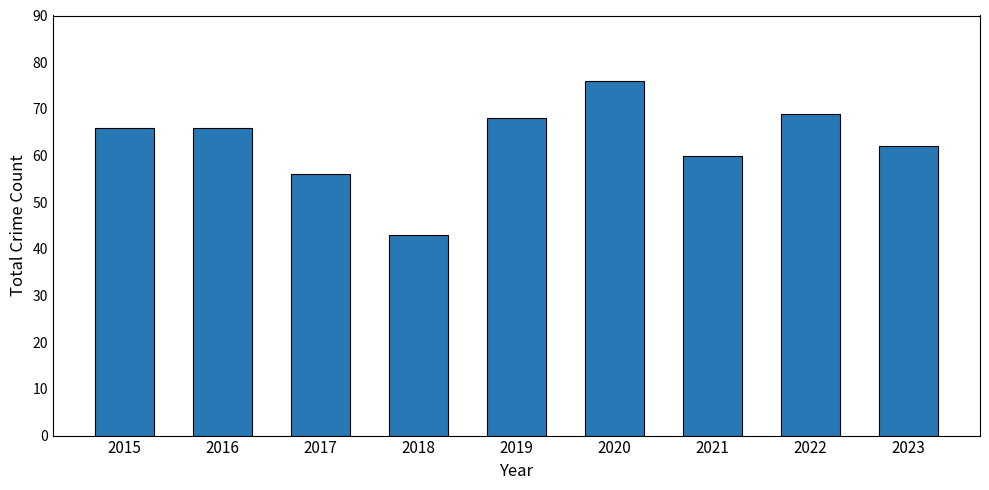

What is the maximum value shown in the chart?

76